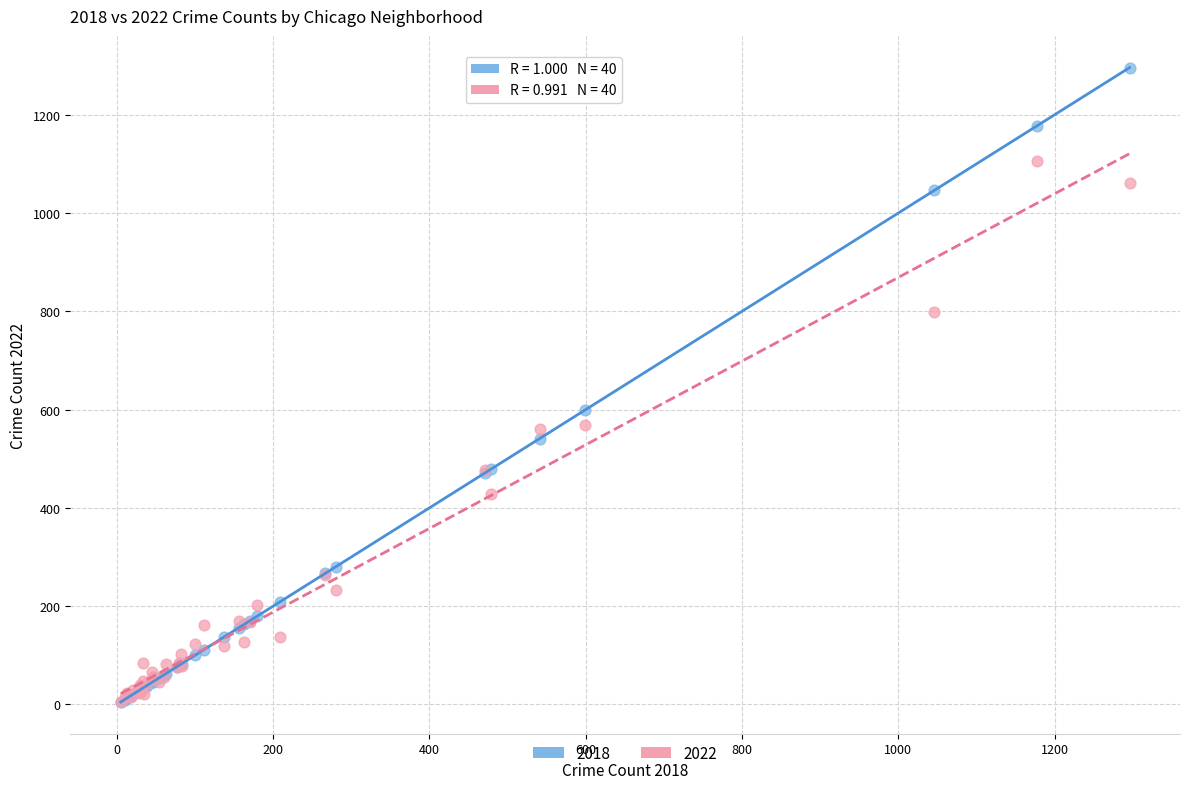

Which series reaches the maximum Y coordinate?

2018